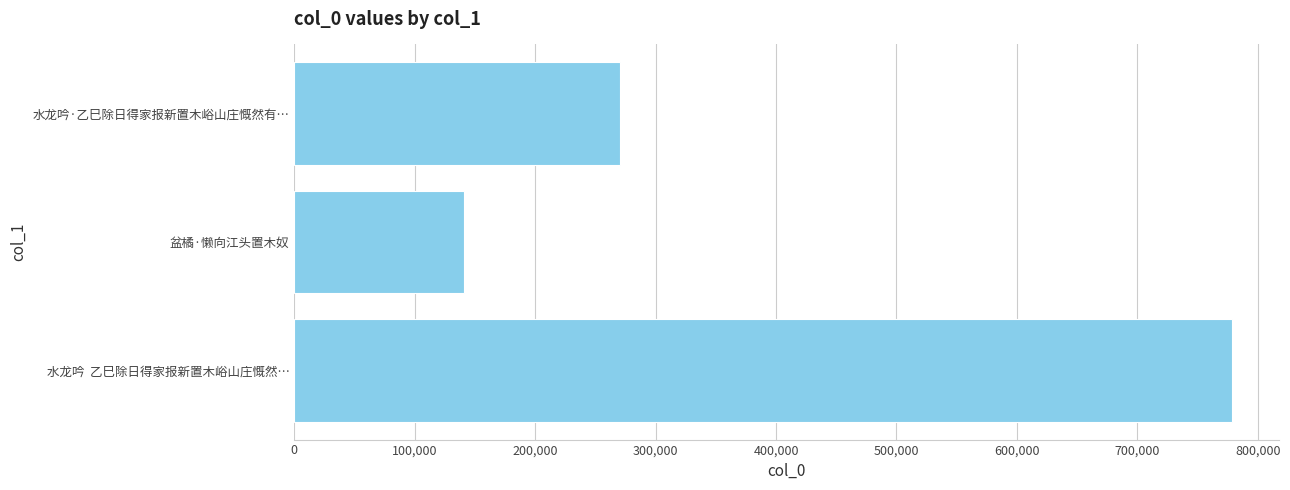

What is the difference between the maximum and minimum values?

637413